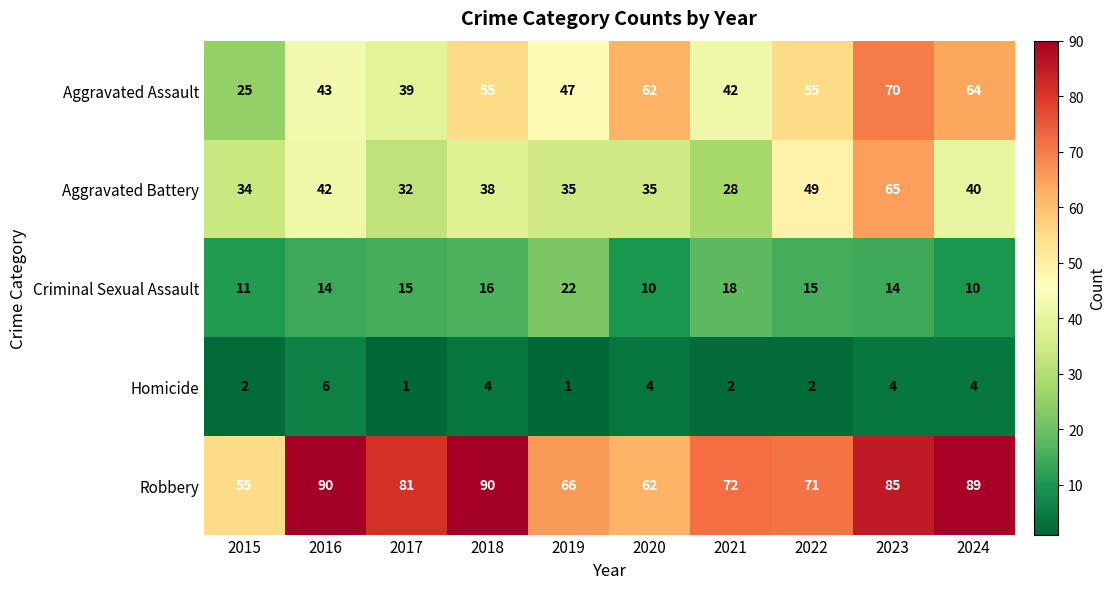

What is the difference between the maximum and second lowest values in the Aggravated Battery series?

33